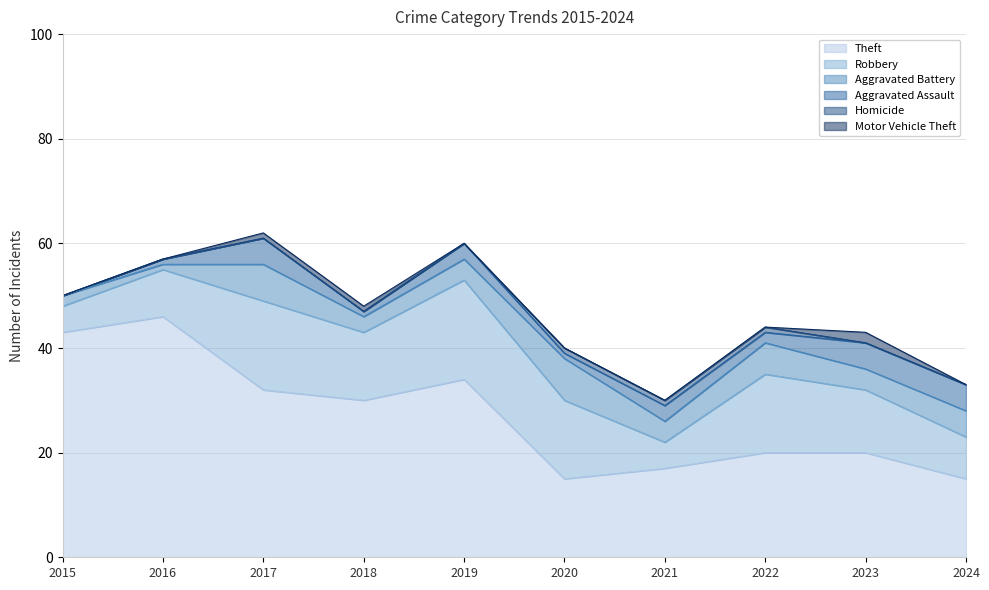

Is the value of Aggravated Assault at 2020 greater than the value of Aggravated Battery at 2015?

No